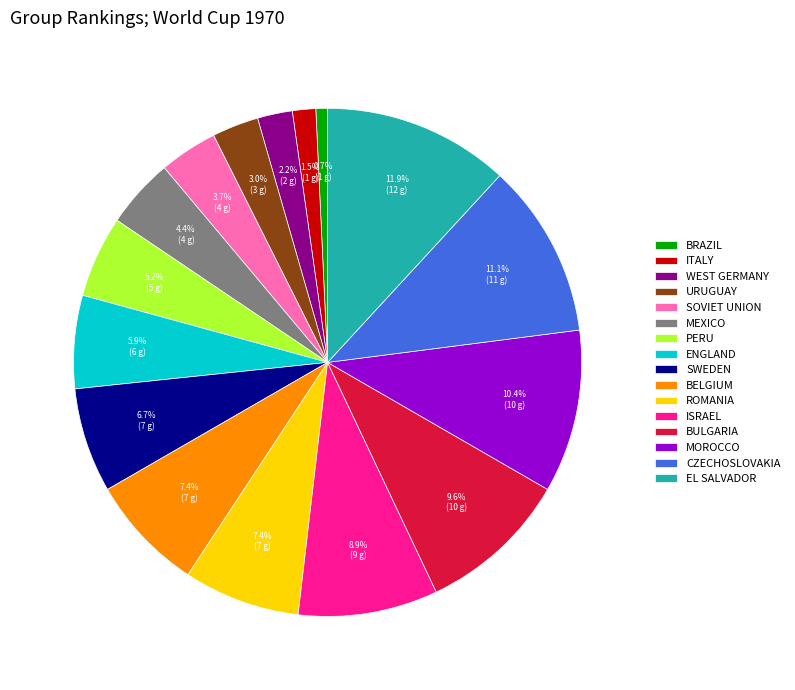

Count the number of slices in the pie.

16